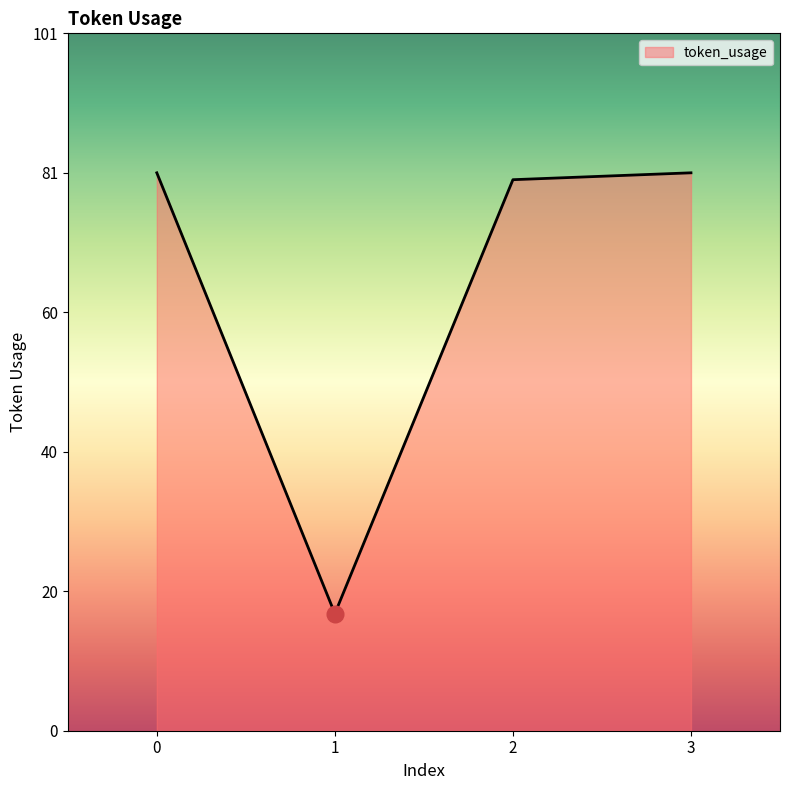

What is the sum of the values at 2 and 0?

161